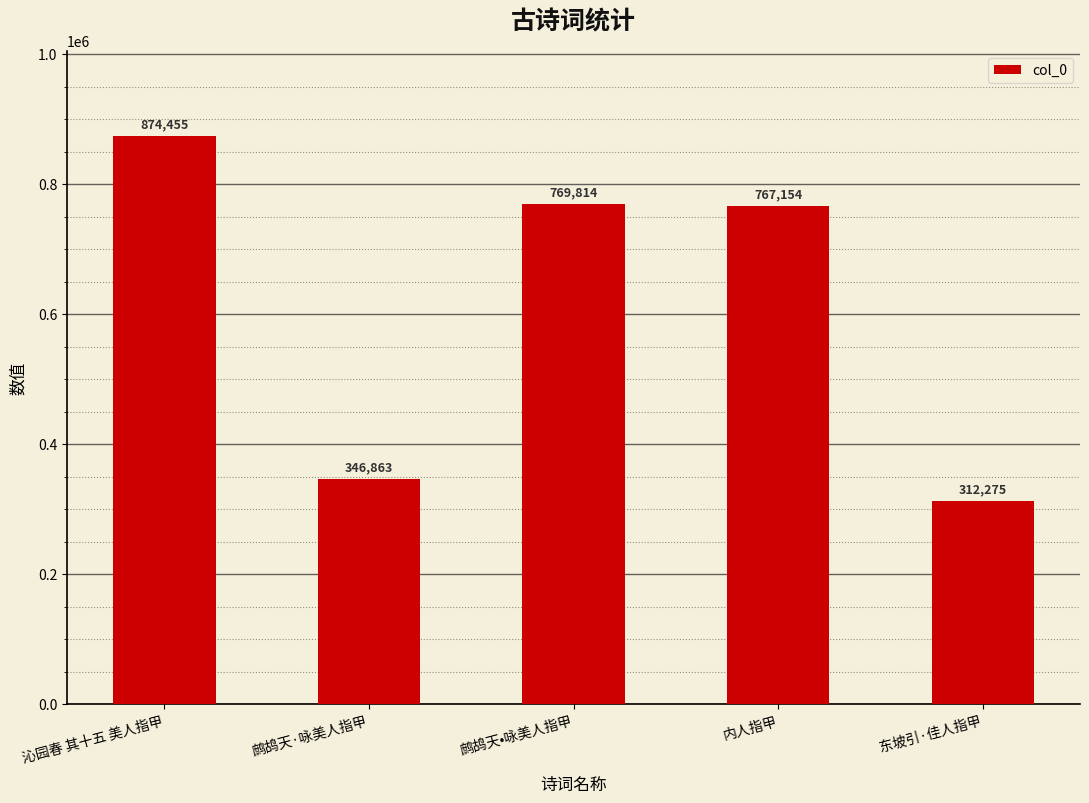

List the labels in order of value, largest first.

沁园春 其十五 美人指甲, 鹧鸪天•咏美人指甲, 内人指甲, 鹧鸪天·咏美人指甲, 东坡引·佳人指甲